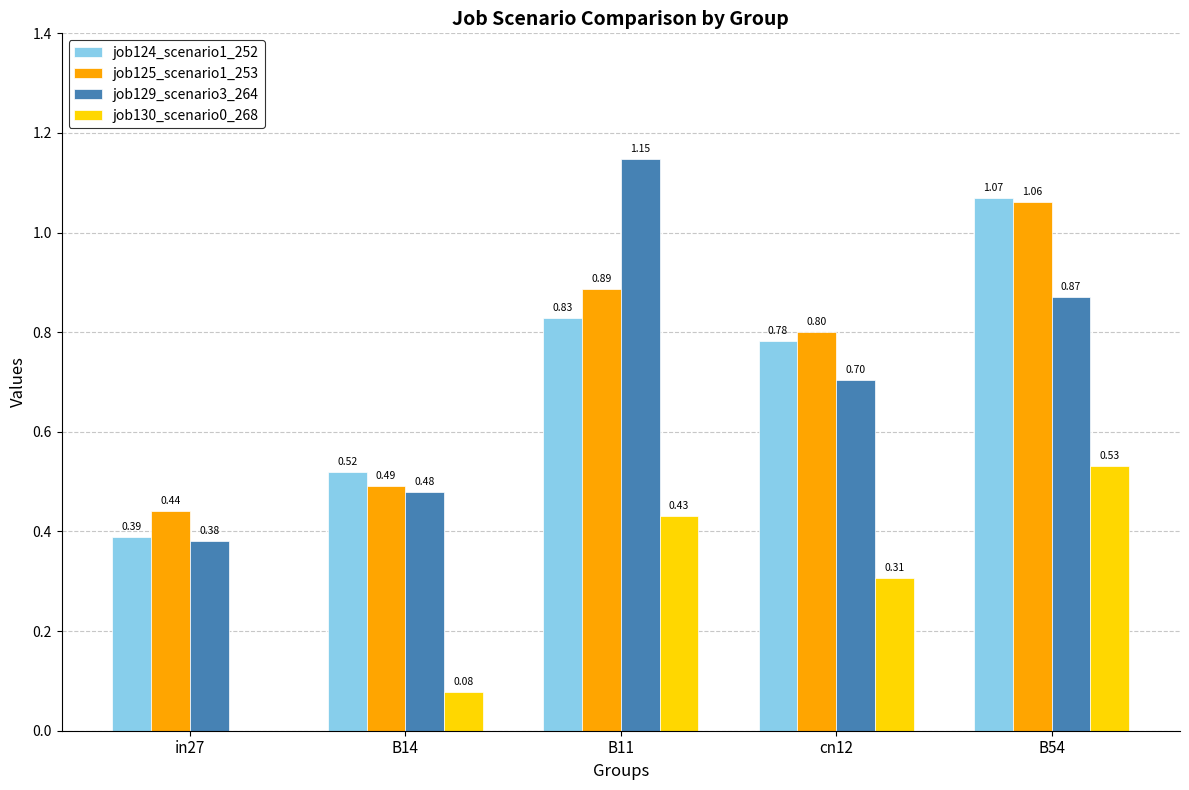

How many job130_scenario0_268 values are between 0 and 1?

5